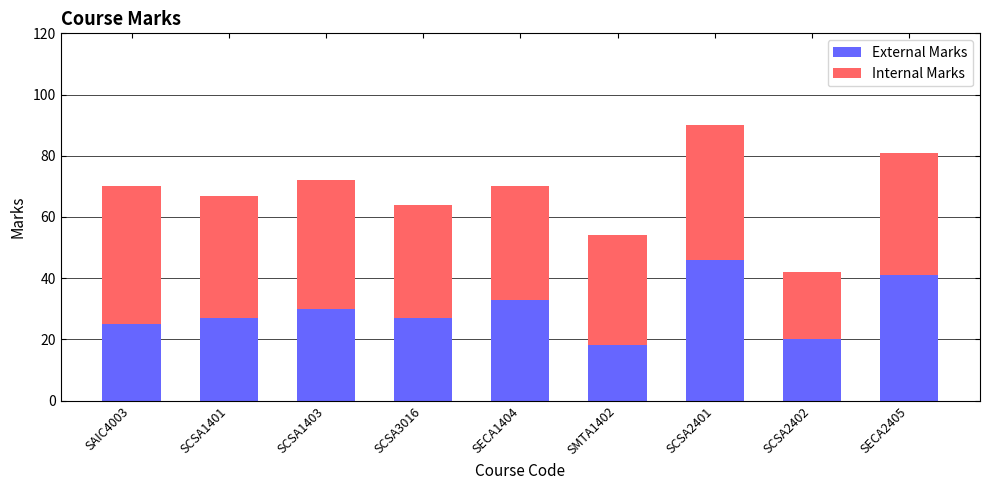

The External Marks series shows 25 at SAIC4003. True or false?

True